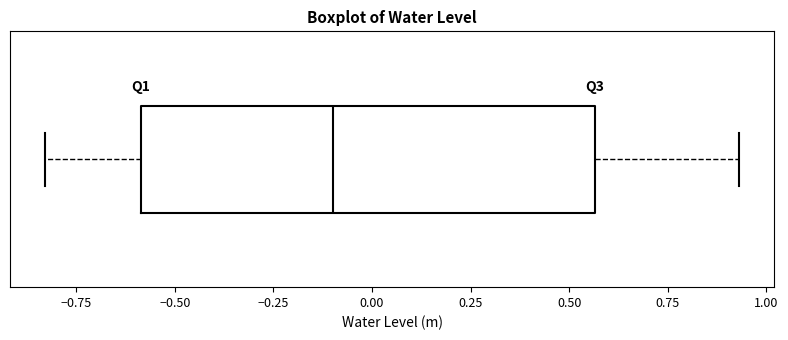

Read this box plot against the x-axis: the position of the median line, the range covered by the box, and the ends of both whiskers. The values are not printed on the chart, so give them approximately, as read against the axis.

median -0.10, box -0.60 to 0.55, whiskers -0.85 to 0.95